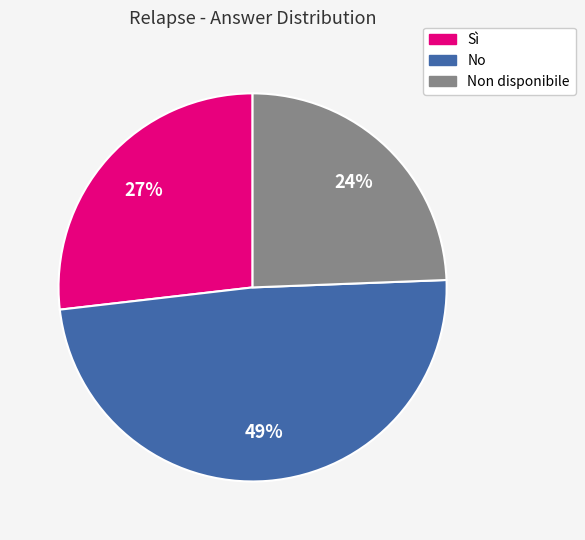

To the nearest percent, what is the average slice percentage?

33%